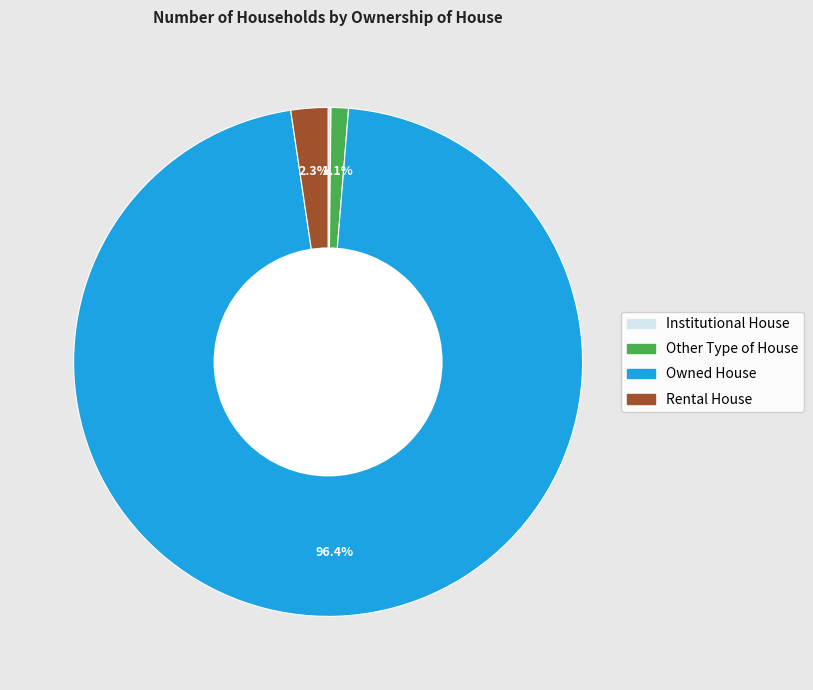

To the nearest percent, what is the combined percentage of Rental House and Other Type of House?

3%